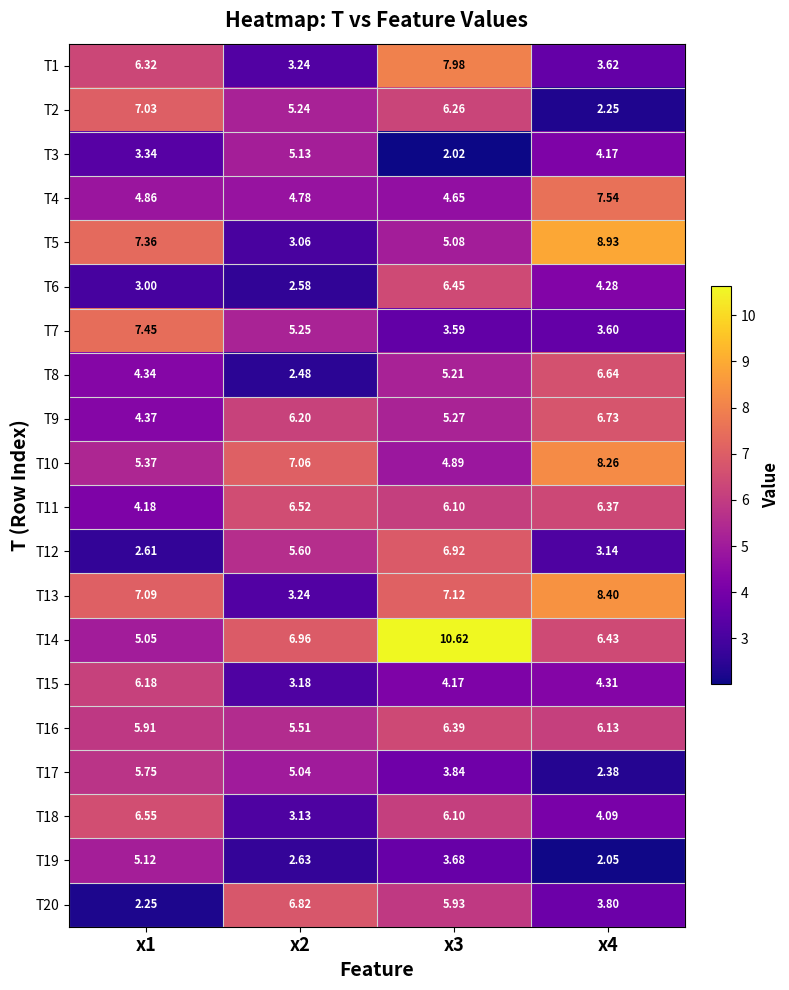

How many series are shown in this chart?

20